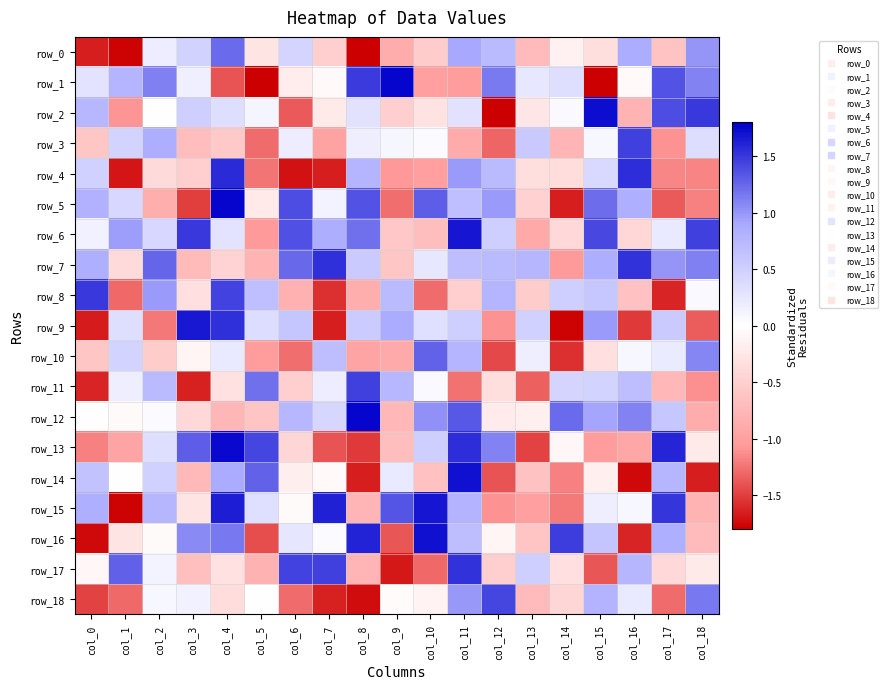

Reading left to right, extract all data points from this chart.

row_0: col_0=-1.6	col_1=-1.8	col_2=0.2	col_3=0.5	col_4=1.2	col_5=-0.3	col_6=0.5	col_7=-0.5	col_8=-1.8	col_9=-0.9	col_10=-0.5	col_11=0.9	col_12=0.7	col_13=-0.7	col_14=-0.1	col_15=-0.3	col_16=0.9	col_17=-0.6	col_18=1.0
row_1: col_0=0.3	col_1=0.8	col_2=1.1	col_3=0.2	col_4=-1.4	col_5=-1.8	col_6=-0.2	col_7=-0.1	col_8=1.5	col_9=1.8	col_10=-1.0	col_11=-1.0	col_12=1.2	col_13=0.3	col_14=0.4	col_15=-1.8	col_16=-0.1	col_17=1.4	col_18=1.1
row_2: col_0=0.8	col_1=-1.1	col_2=0.0	col_3=0.5	col_4=0.4	col_5=0.1	col_6=-1.4	col_7=-0.2	col_8=0.3	col_9=-0.5	col_10=-0.3	col_11=0.3	col_12=-1.8	col_13=-0.3	col_14=0.1	col_15=1.7	col_16=-0.8	col_17=1.4	col_18=1.5
row_3: col_0=-0.6	col_1=0.5	col_2=0.9	col_3=-0.7	col_4=-0.6	col_5=-1.3	col_6=0.2	col_7=-1.0	col_8=0.2	col_9=0.1	col_10=0.1	col_11=-0.9	col_12=-1.3	col_13=0.6	col_14=-0.8	col_15=0.1	col_16=1.5	col_17=-1.1	col_18=0.4
row_4: col_0=0.5	col_1=-1.7	col_2=-0.4	col_3=-0.5	col_4=1.6	col_5=-1.2	col_6=-1.7	col_7=-1.6	col_8=0.8	col_9=-1.1	col_10=-1.0	col_11=1.0	col_12=0.7	col_13=-0.3	col_14=-0.4	col_15=0.4	col_16=1.6	col_17=-1.2	col_18=-1.2
row_5: col_0=0.8	col_1=0.4	col_2=-0.8	col_3=-1.5	col_4=1.8	col_5=-0.2	col_6=1.4	col_7=0.1	col_8=1.4	col_9=-1.3	col_10=1.3	col_11=0.7	col_12=1.0	col_13=-0.5	col_14=-1.6	col_15=1.2	col_16=0.8	col_17=-1.4	col_18=-1.2
row_6: col_0=0.2	col_1=1.0	col_2=0.4	col_3=1.5	col_4=0.3	col_5=-1.1	col_6=1.4	col_7=0.9	col_8=1.2	col_9=-0.6	col_10=-0.7	col_11=1.7	col_12=0.5	col_13=-0.9	col_14=-0.4	col_15=1.4	col_16=-0.4	col_17=0.2	col_18=1.5
row_7: col_0=0.8	col_1=-0.4	col_2=1.3	col_3=-0.7	col_4=-0.5	col_5=-0.8	col_6=1.3	col_7=1.5	col_8=0.6	col_9=-0.6	col_10=0.3	col_11=0.7	col_12=0.7	col_13=0.8	col_14=-1.1	col_15=0.9	col_16=1.5	col_17=1.0	col_18=1.1
row_8: col_0=1.5	col_1=-1.3	col_2=1.0	col_3=-0.3	col_4=1.4	col_5=0.7	col_6=-0.8	col_7=-1.6	col_8=-0.8	col_9=0.7	col_10=-1.3	col_11=-0.5	col_12=0.8	col_13=-0.5	col_14=0.5	col_15=0.6	col_16=-0.6	col_17=-1.6	col_18=0.1
row_9: col_0=-1.7	col_1=0.4	col_2=-1.2	col_3=1.7	col_4=1.5	col_5=0.4	col_6=0.6	col_7=-1.6	col_8=0.5	col_9=0.9	col_10=0.3	col_11=0.5	col_12=-1.1	col_13=0.5	col_14=-1.8	col_15=1.0	col_16=-1.5	col_17=0.6	col_18=-1.4
row_10: col_0=-0.6	col_1=0.5	col_2=-0.5	col_3=-0.1	col_4=0.2	col_5=-1.0	col_6=-1.3	col_7=0.7	col_8=-0.9	col_9=-0.9	col_10=1.3	col_11=0.8	col_12=-1.5	col_13=0.2	col_14=-1.6	col_15=-0.3	col_16=0.1	col_17=0.2	col_18=1.1
row_11: col_0=-1.6	col_1=0.2	col_2=0.7	col_3=-1.6	col_4=-0.3	col_5=1.2	col_6=-0.5	col_7=0.2	col_8=1.5	col_9=0.8	col_10=0.1	col_11=-1.3	col_12=-0.3	col_13=-1.3	col_14=0.5	col_15=0.5	col_16=0.7	col_17=-0.7	col_18=-1.1
row_12: col_0=0.0	col_1=-0.0	col_2=0.0	col_3=-0.4	col_4=-0.8	col_5=-0.6	col_6=0.8	col_7=0.4	col_8=1.8	col_9=-0.7	col_10=1.0	col_11=1.3	col_12=-0.2	col_13=-0.2	col_14=1.2	col_15=0.9	col_16=1.1	col_17=0.6	col_18=-0.9
row_13: col_0=-1.2	col_1=-0.9	col_2=0.4	col_3=1.3	col_4=1.8	col_5=1.4	col_6=-0.4	col_7=-1.4	col_8=-1.5	col_9=-0.7	col_10=0.5	col_11=1.6	col_12=1.1	col_13=-1.5	col_14=-0.1	col_15=-1.0	col_16=-0.9	col_17=1.6	col_18=-0.2
row_14: col_0=0.6	col_1=-0.0	col_2=0.5	col_3=-0.7	col_4=0.9	col_5=1.3	col_6=-0.2	col_7=-0.1	col_8=-1.6	col_9=0.2	col_10=-0.6	col_11=1.7	col_12=-1.4	col_13=-0.6	col_14=-1.2	col_15=-0.2	col_16=-1.7	col_17=0.8	col_18=-1.6
row_15: col_0=0.8	col_1=-1.8	col_2=0.8	col_3=-0.3	col_4=1.6	col_5=0.3	col_6=-0.0	col_7=1.6	col_8=-0.8	col_9=1.4	col_10=1.7	col_11=0.8	col_12=-1.1	col_13=-1.0	col_14=-1.2	col_15=0.2	col_16=0.1	col_17=1.5	col_18=-0.8
row_16: col_0=-1.7	col_1=-0.3	col_2=-0.0	col_3=1.1	col_4=1.2	col_5=-1.4	col_6=0.3	col_7=0.1	col_8=1.6	col_9=-1.4	col_10=1.7	col_11=0.7	col_12=-0.1	col_13=-0.6	col_14=1.5	col_15=0.6	col_16=-1.6	col_17=0.8	col_18=-0.7
row_17: col_0=-0.1	col_1=1.3	col_2=0.1	col_3=-0.7	col_4=-0.3	col_5=-0.8	col_6=1.4	col_7=1.5	col_8=-0.8	col_9=-1.7	col_10=-1.3	col_11=1.5	col_12=-0.5	col_13=0.5	col_14=-0.3	col_15=-1.4	col_16=0.8	col_17=-0.4	col_18=-0.2
row_18: col_0=-1.5	col_1=-1.3	col_2=0.1	col_3=0.2	col_4=-0.4	col_5=0.0	col_6=-1.3	col_7=-1.6	col_8=-1.7	col_9=-0.0	col_10=-0.1	col_11=1.0	col_12=1.4	col_13=-0.7	col_14=-0.4	col_15=0.8	col_16=0.2	col_17=-1.3	col_18=1.2